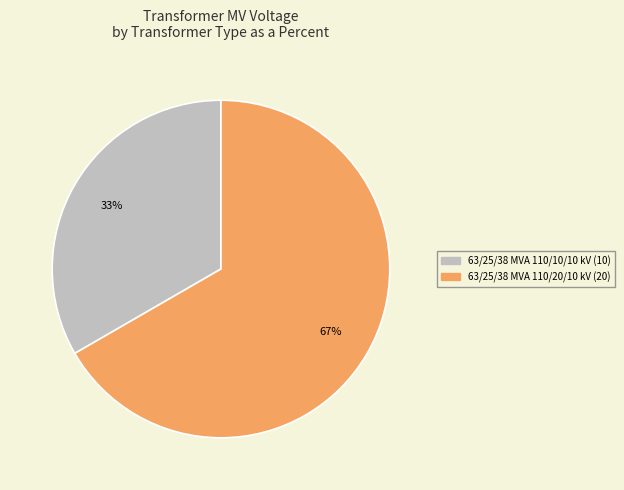

Rank the categories by value from highest to lowest.

63/25/38 MVA 110/20/10 kV, 63/25/38 MVA 110/10/10 kV